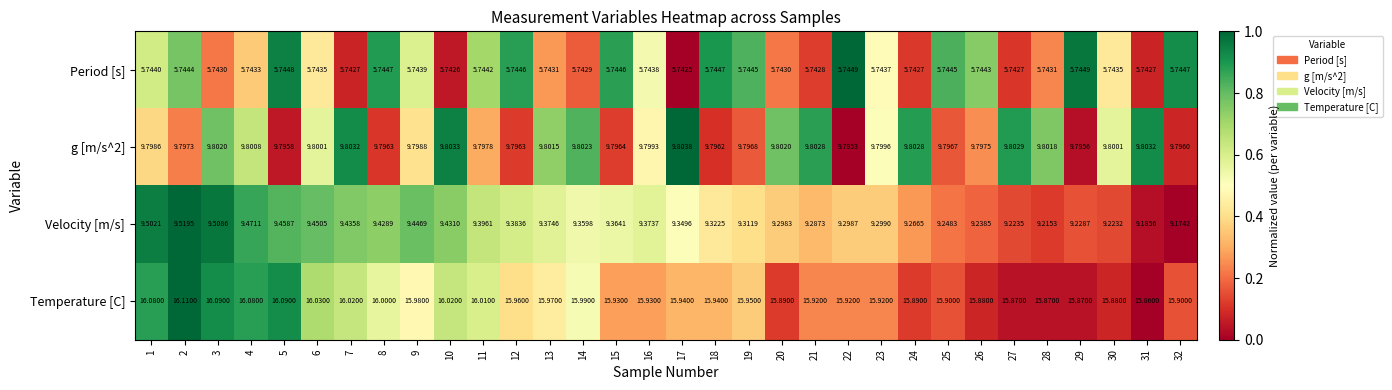

Which series has the largest range (max minus min)?

Velocity [m/s]